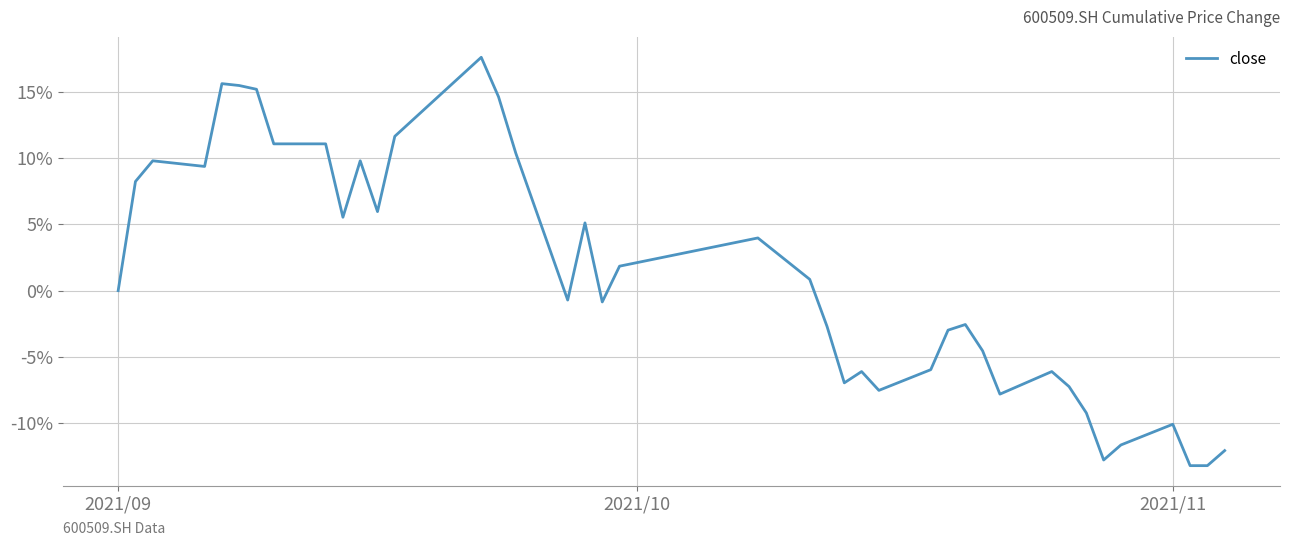

What is the difference between the maximum and minimum values?

30.8